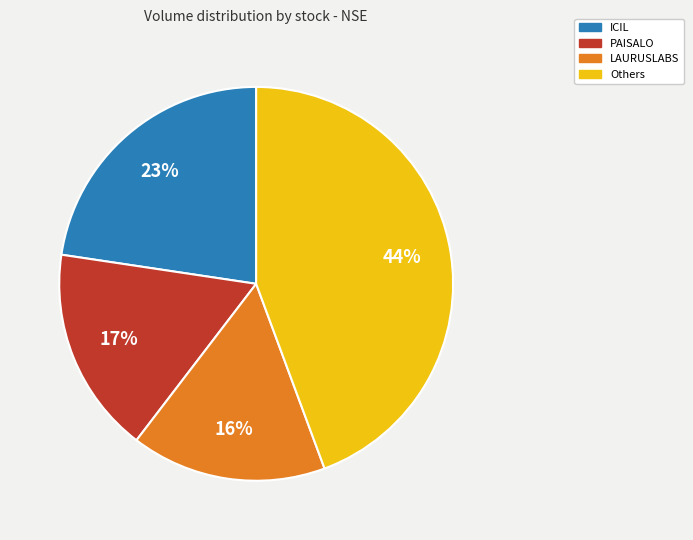

To the nearest percent, what is the difference between the largest and smallest slice percentages?

28%